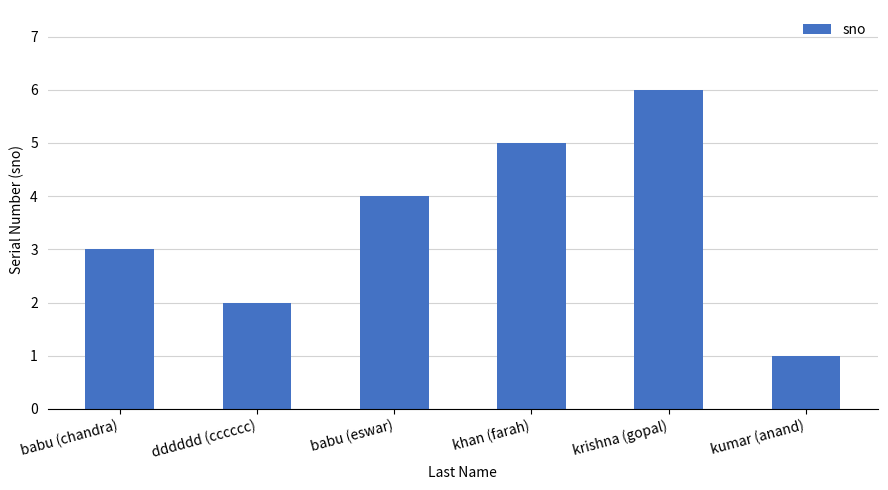

How many series are shown in this chart?

1